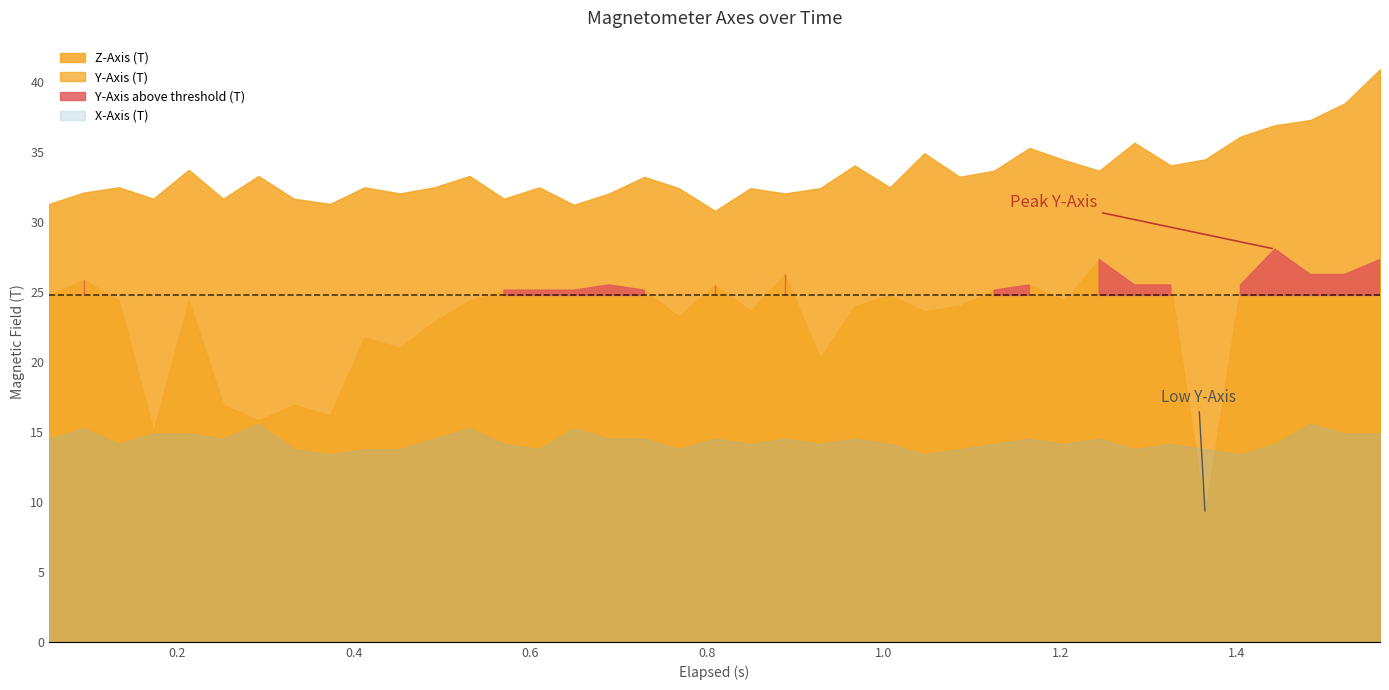

At how many categories does at least one series exceed -28?

39